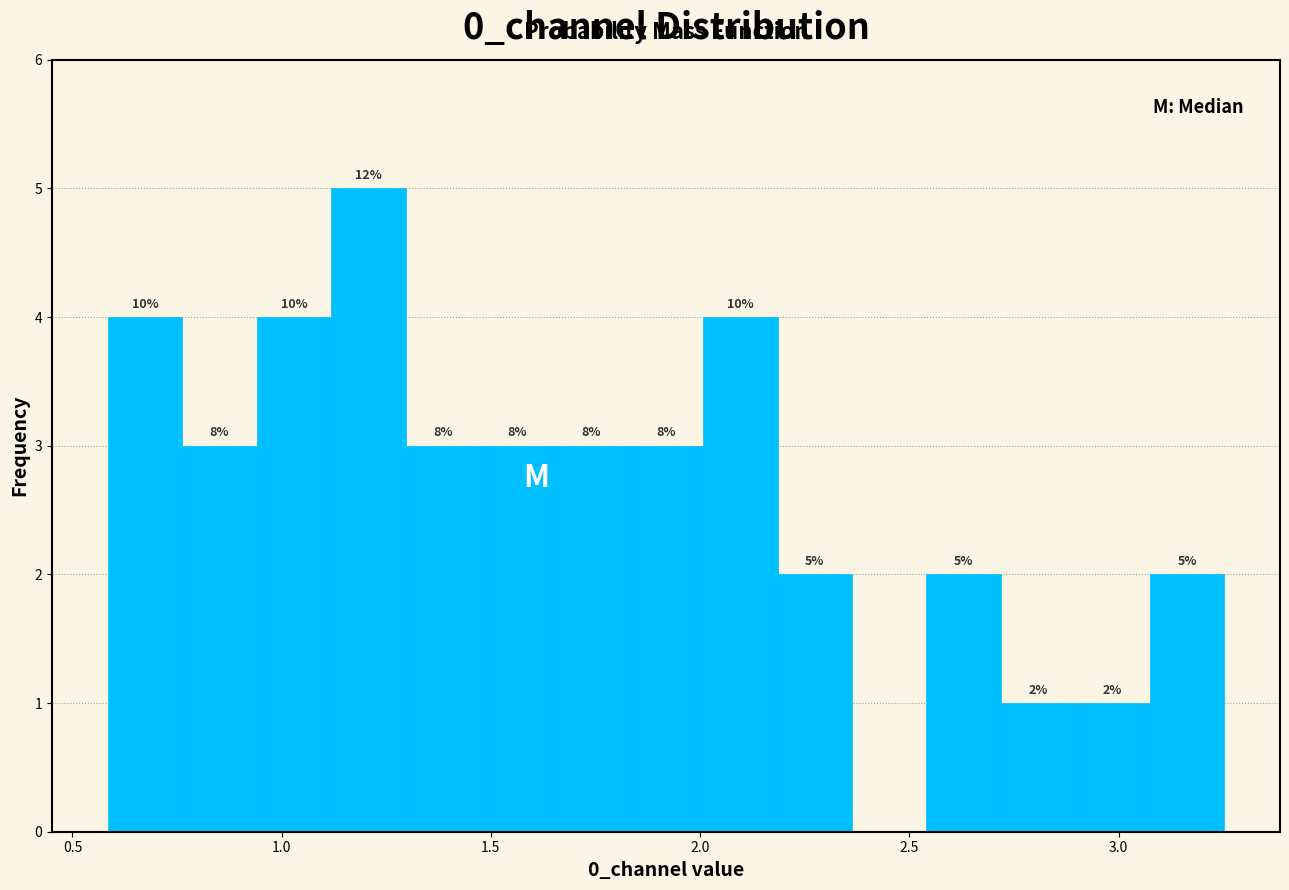

Read against the x-axis, roughly where is the centre of the tallest bar?

1.20